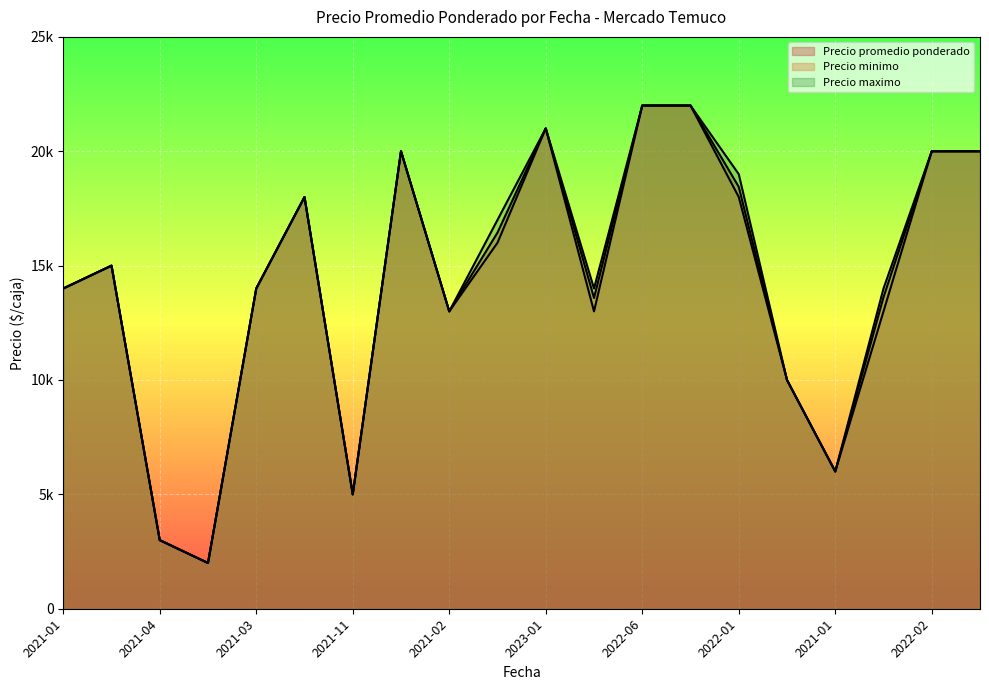

True or false: Precio maximo and Precio promedio ponderado intersect in this chart.

False